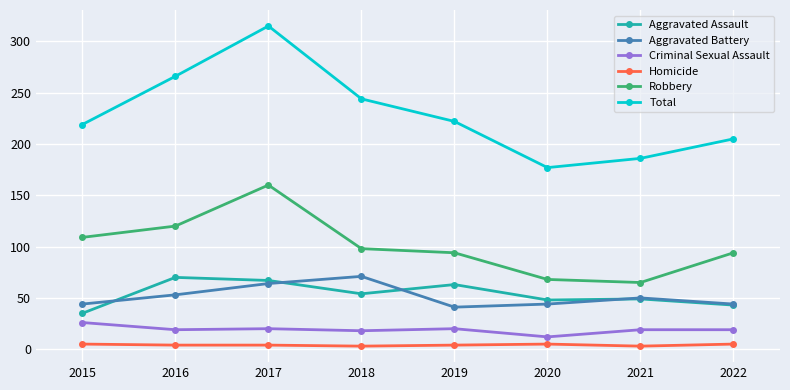

What is the value of the Homicide point at the 5th from the left?

4